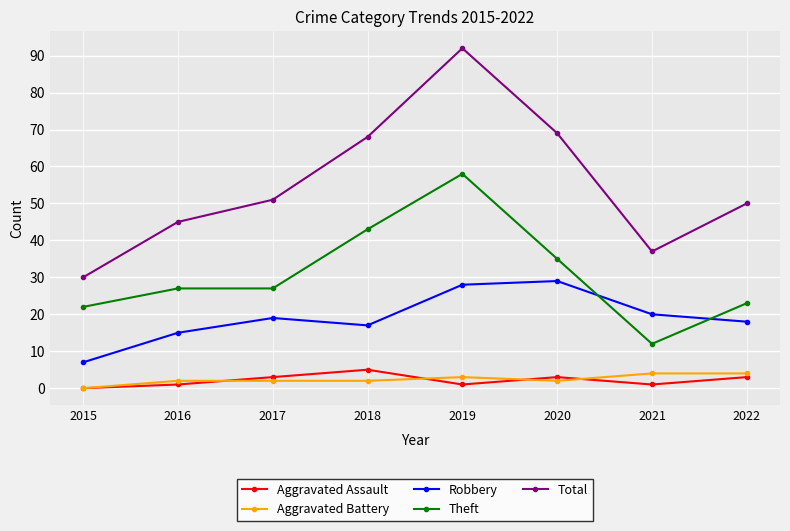

What is the total value across all series at 2022?

98